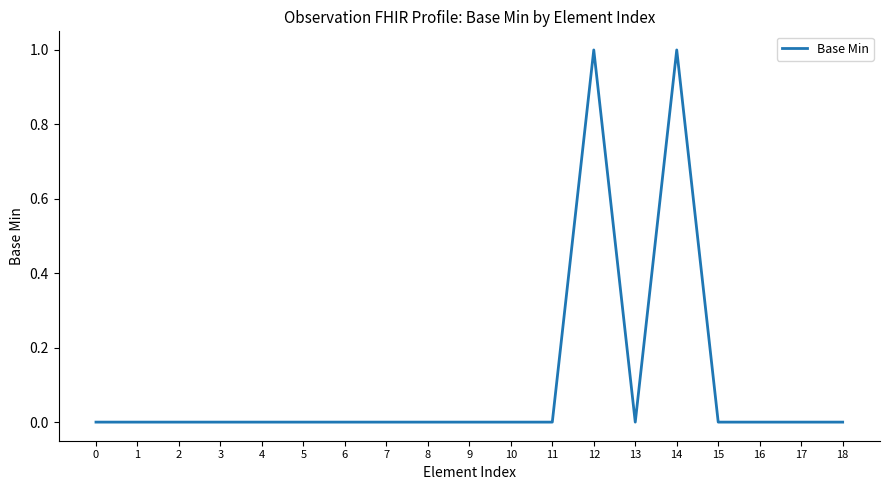

The value at 10 is 0. True or false?

True